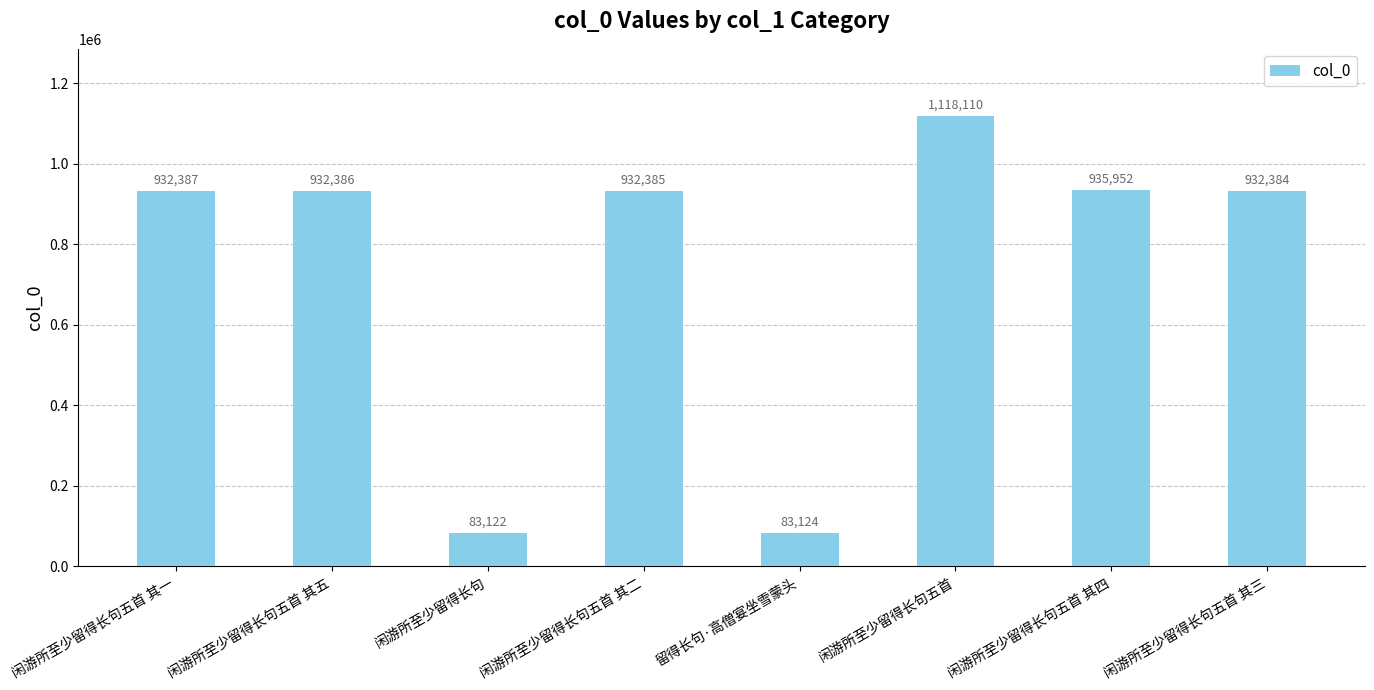

Does the chart contain any negative values?

No